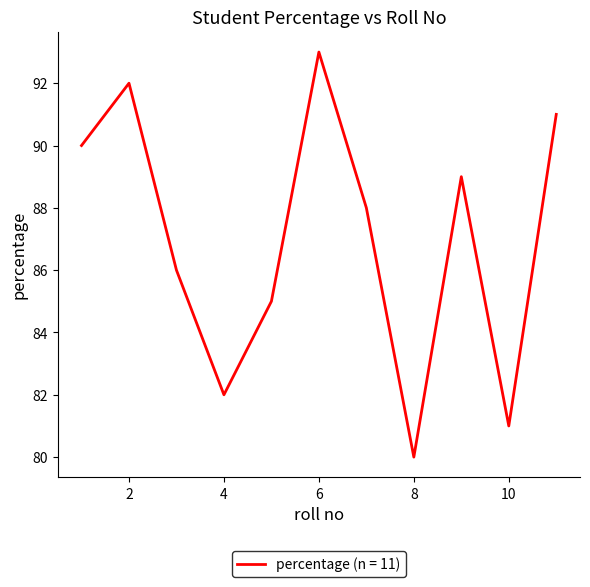

Does the chart have visible grid lines?

No